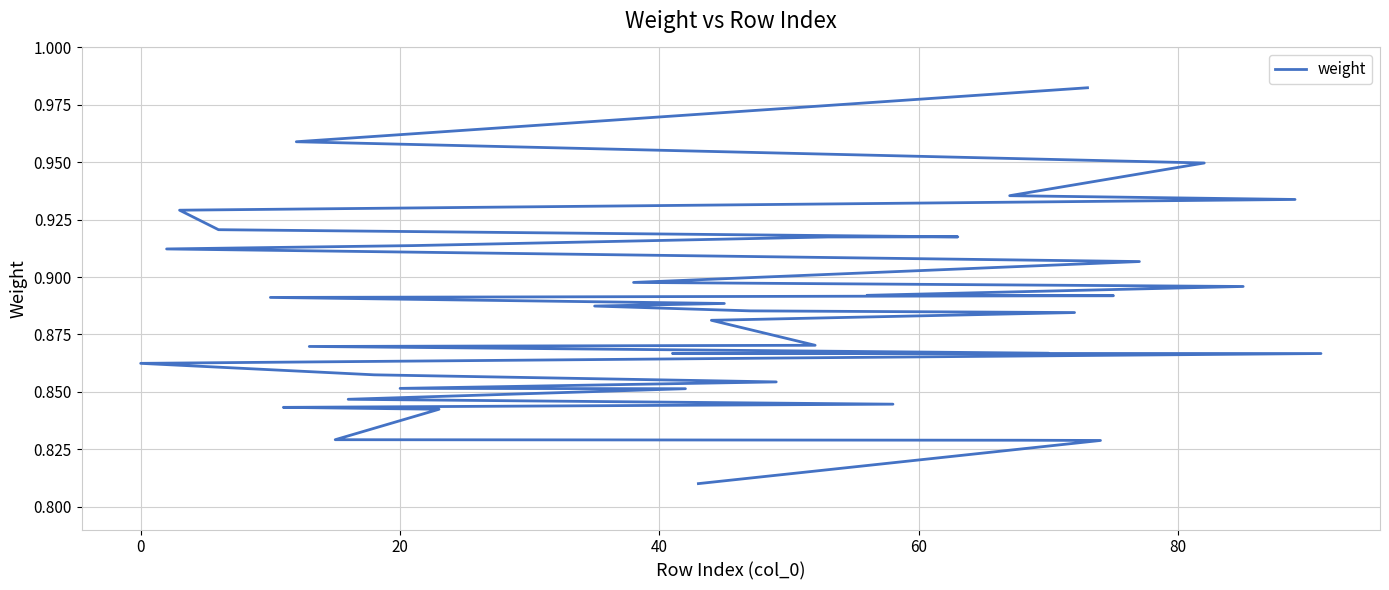

The chart shows a value of 0.6 at 0. True or false?

False